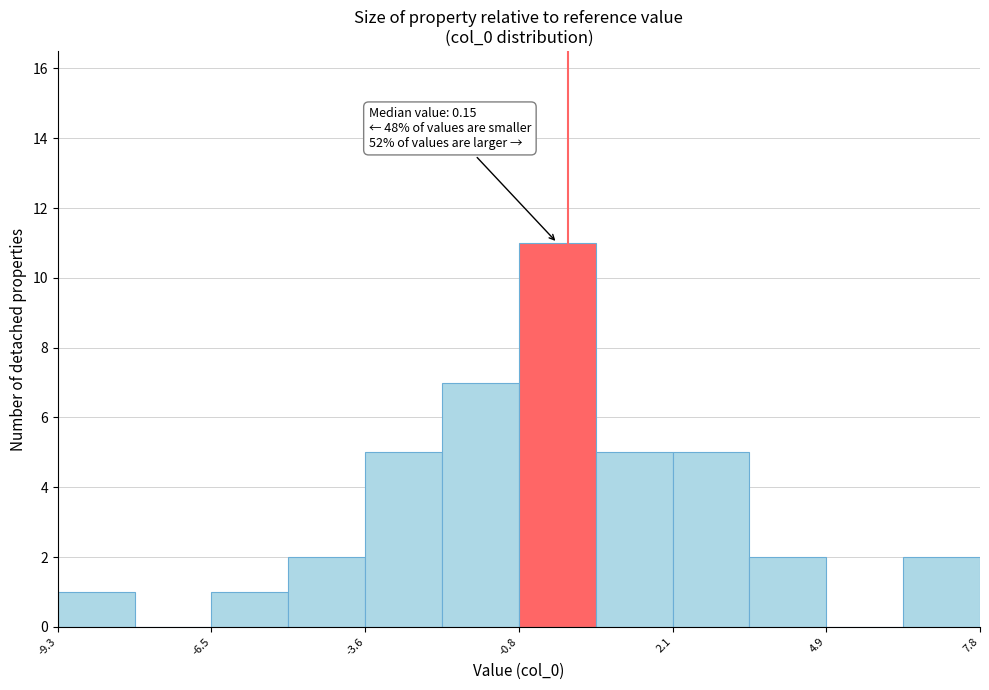

Read against the x-axis, roughly where is the centre of the tallest bar?

0.0